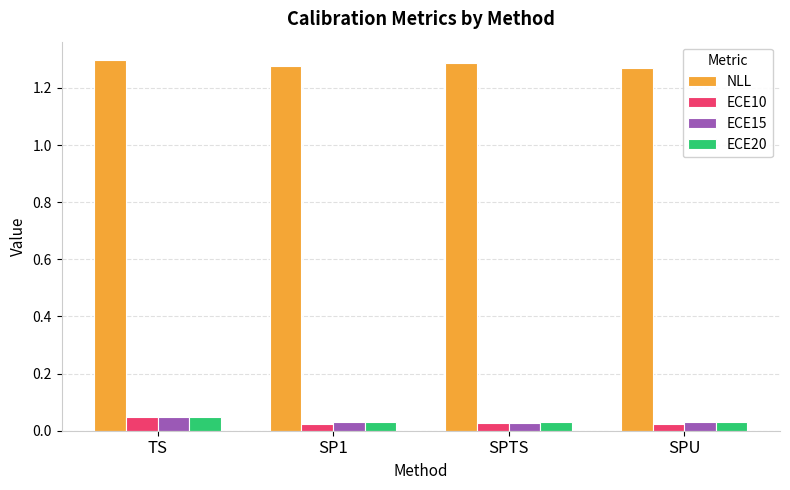

What is the label of the 2nd bar from the left?

SP1